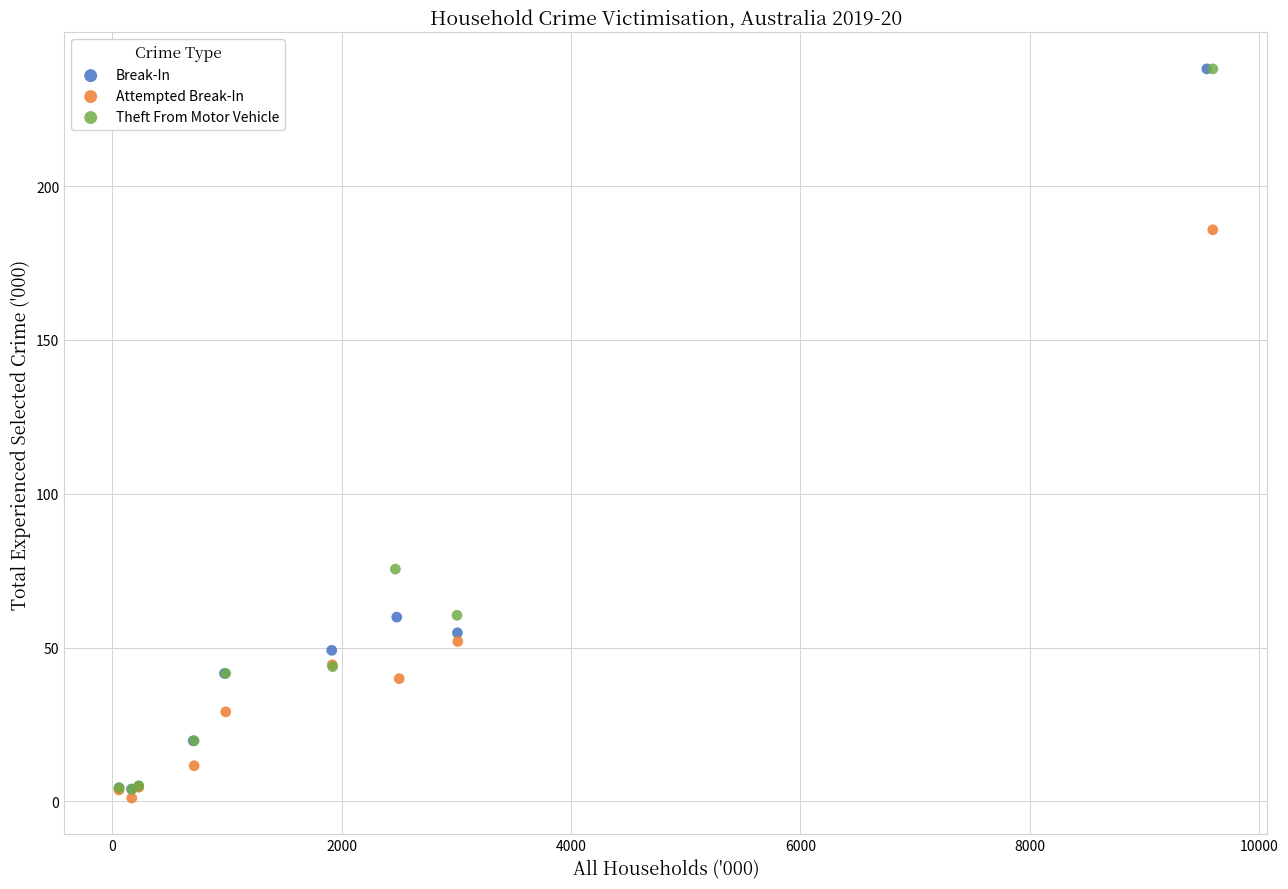

What are all the series names shown in the legend?

Break-In, Attempted Break-In, Theft From Motor Vehicle